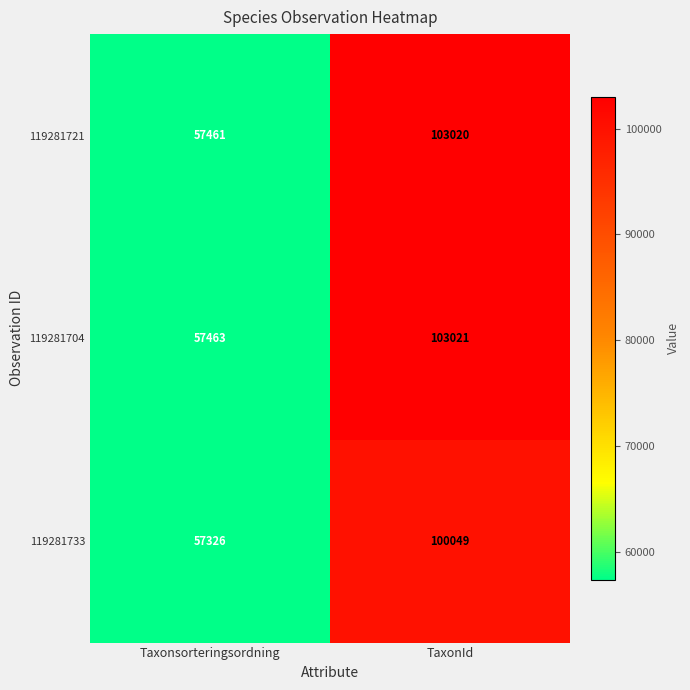

What is the difference between the 119281721 values at TaxonId and Taxonsorteringsordning?

45559